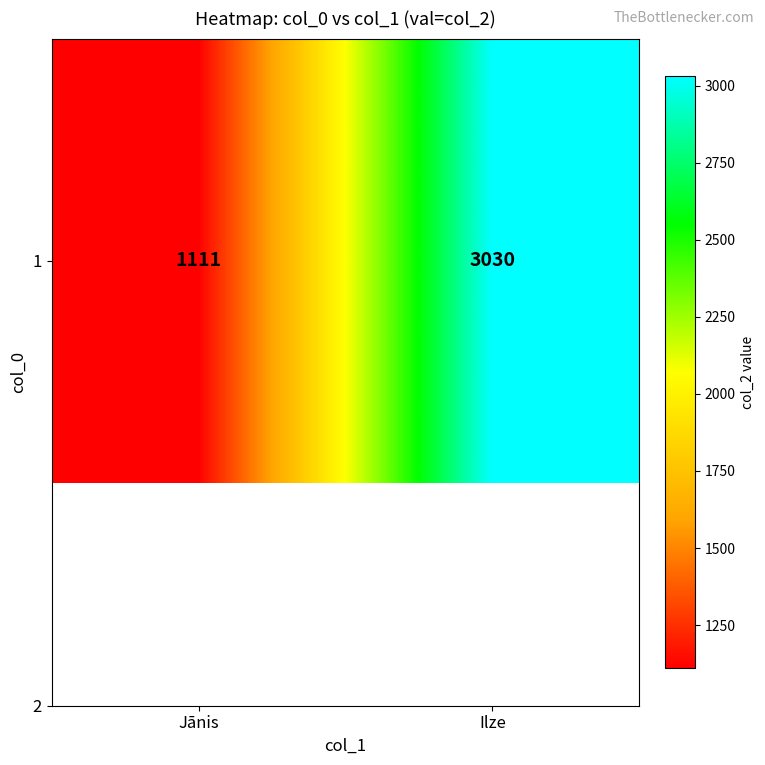

How many values are between 1111 and 3030?

2